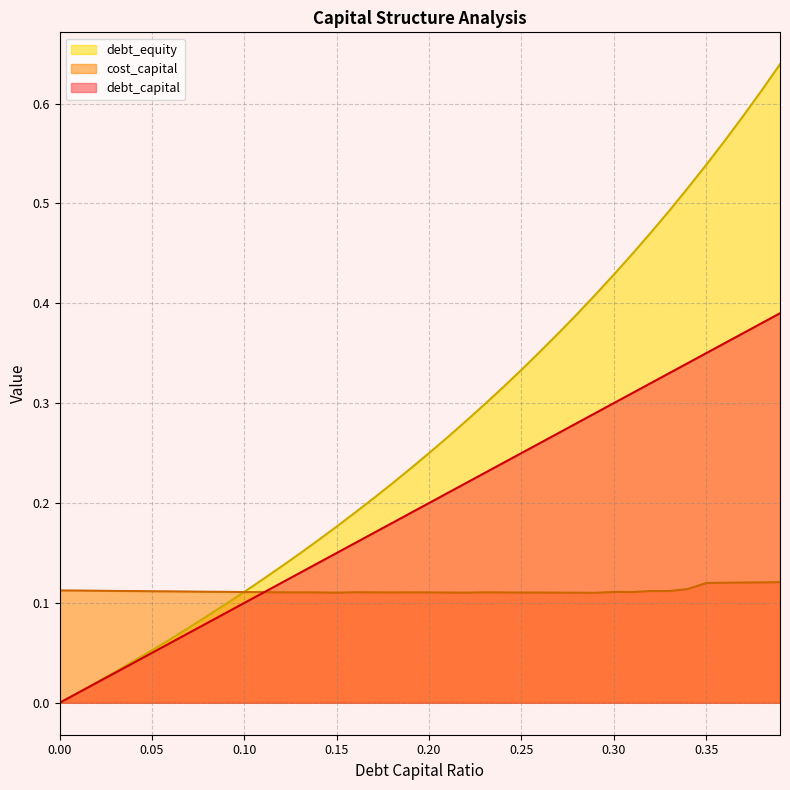

What is the label of the 12th point from the left?

0.11